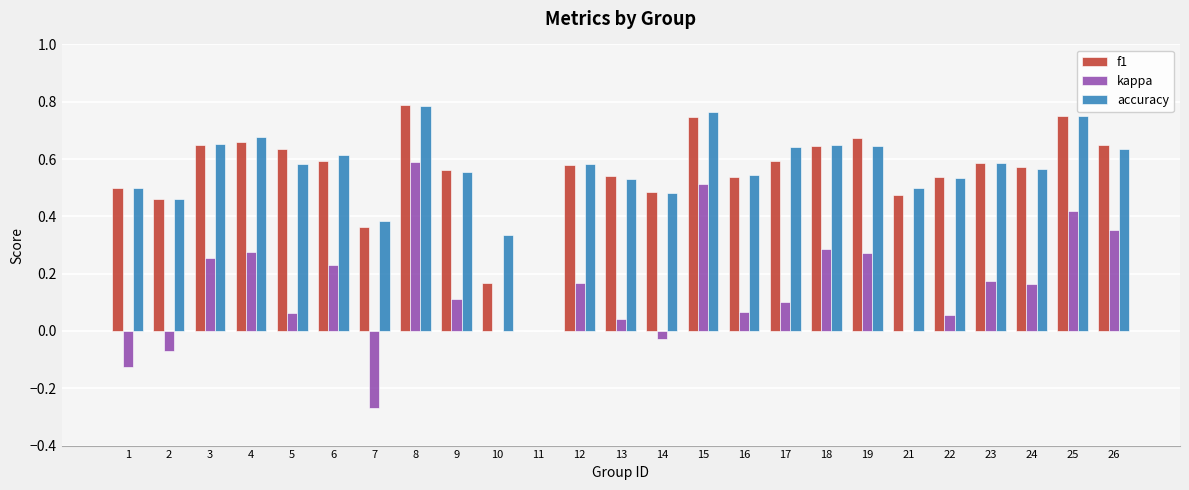

Which series changed the most between 18 and 22?

kappa